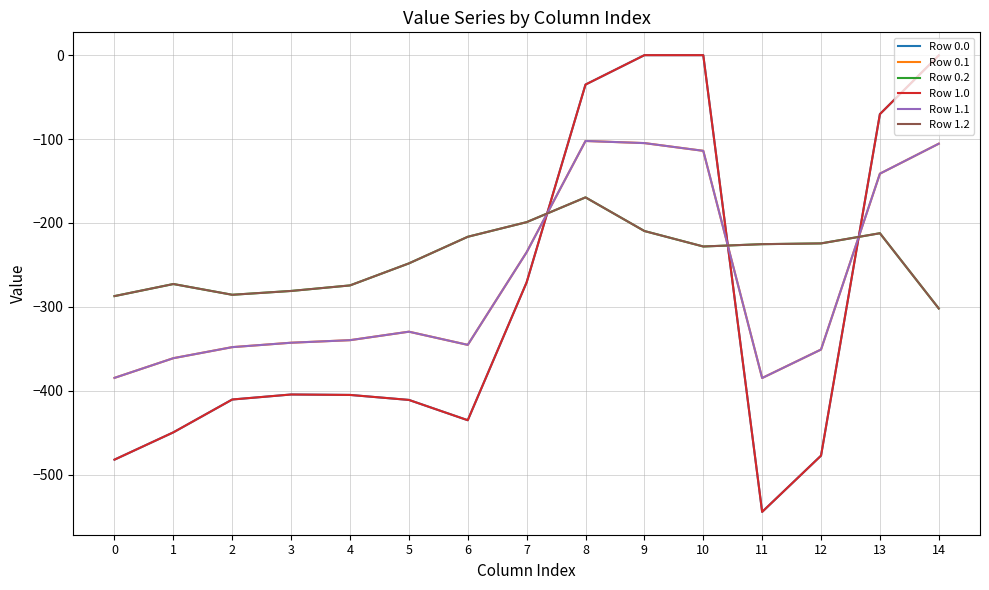

Is this an area chart (filled region under the line)?

No